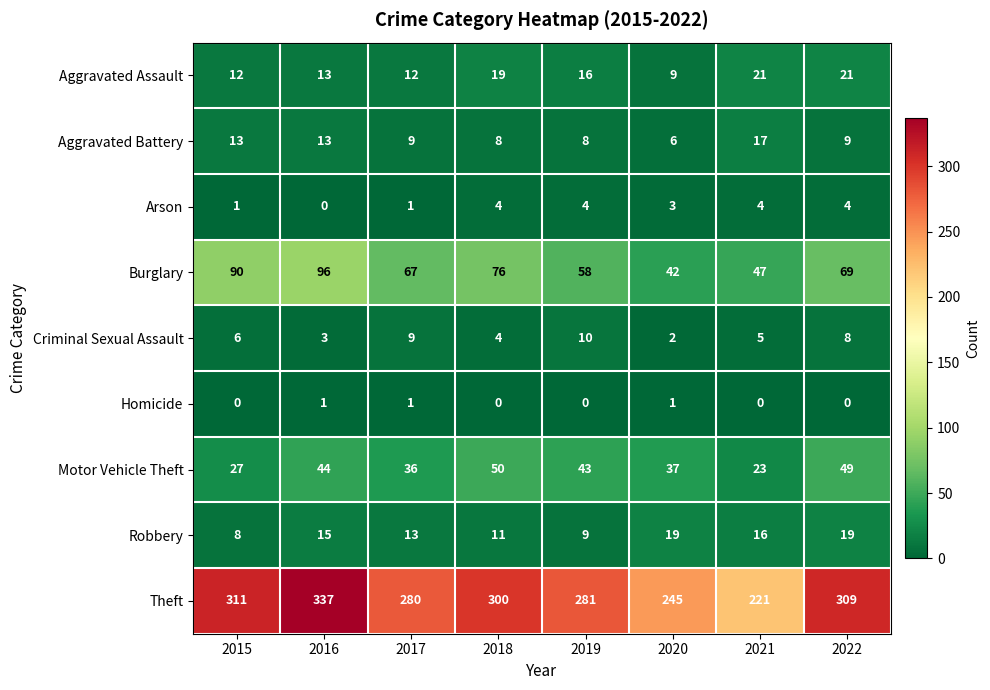

True or false: Arson has a value of 4 at 2021.

True